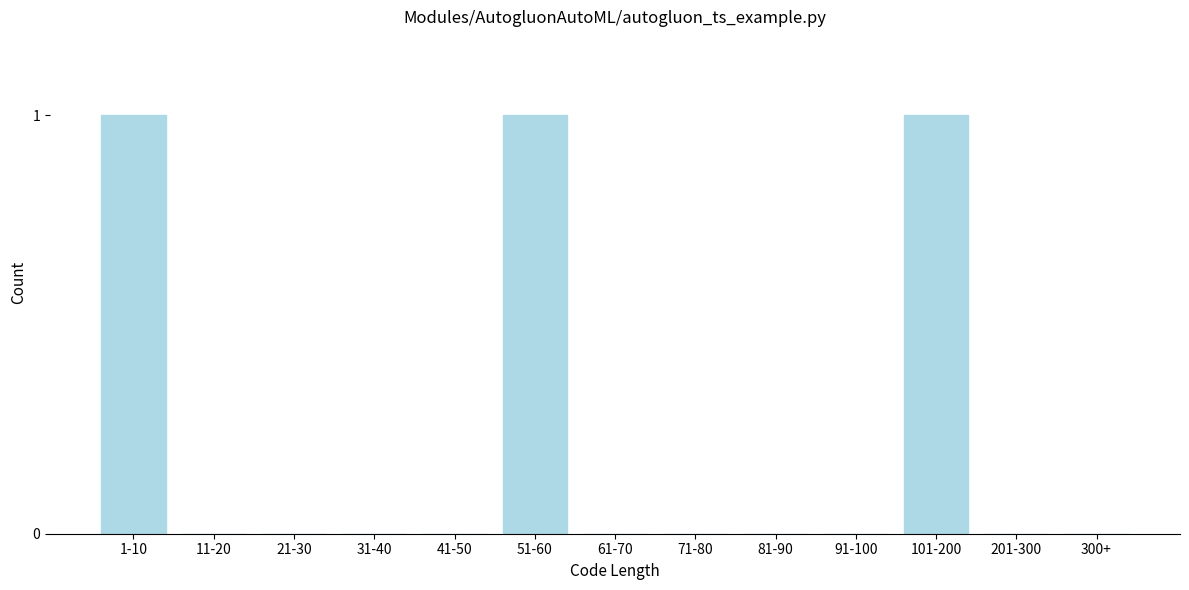

Reading left to right, transcribe all the data shown in this chart.

1-10=1	11-20=0	21-30=0	31-40=0	41-50=0	51-60=1	61-70=0	71-80=0	81-90=0	91-100=0	101-200=1	201-300=0	300+=0